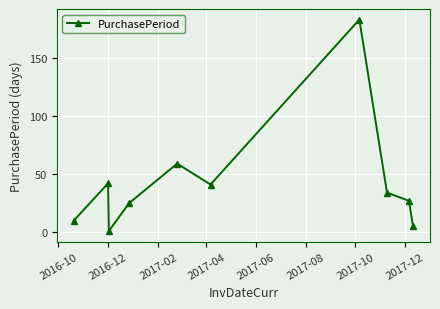

Does the chart have visible grid lines?

Yes